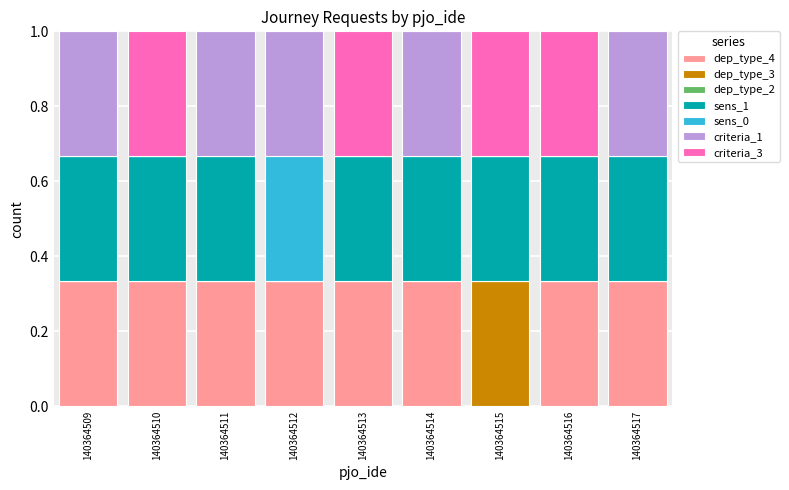

What is the total value across all series at 140364513?

1.0